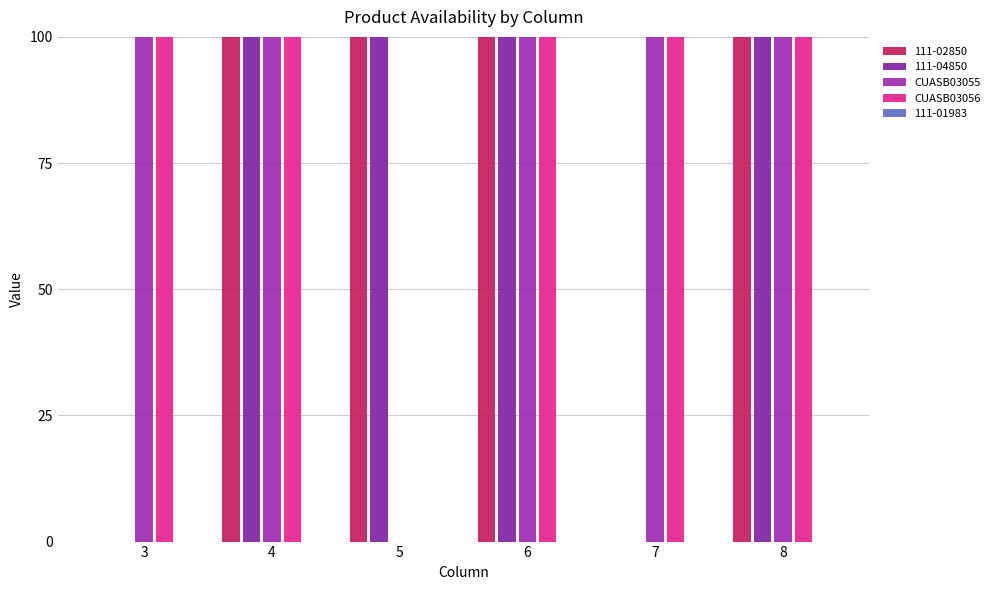

What is the difference between the maximum and minimum values in the CUASB03055 series?

100